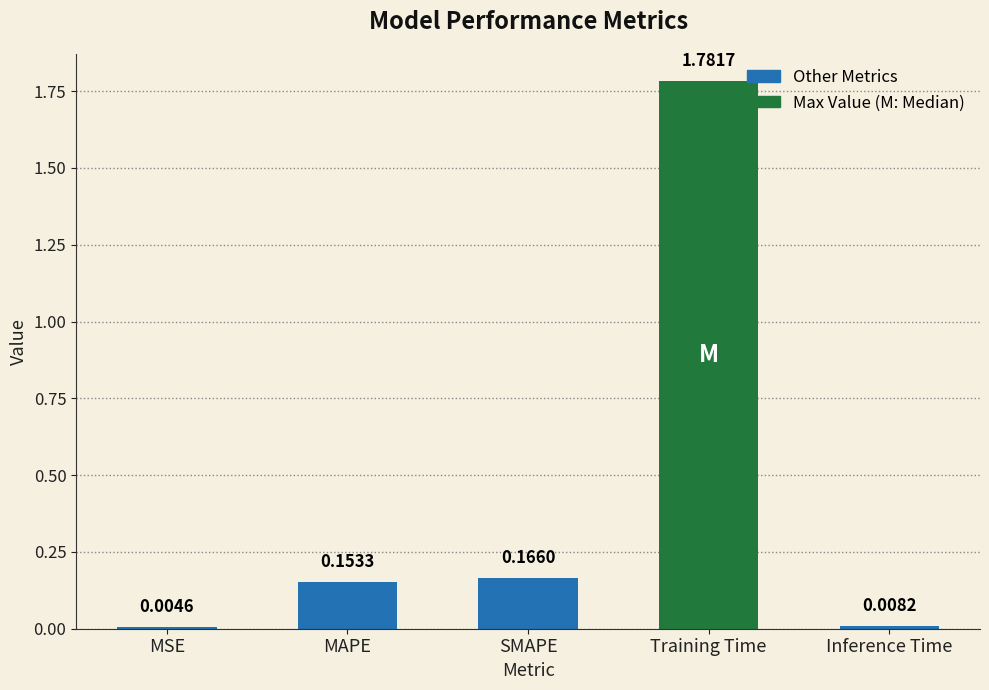

What is the change in value from MSE to MAPE?

+0.1